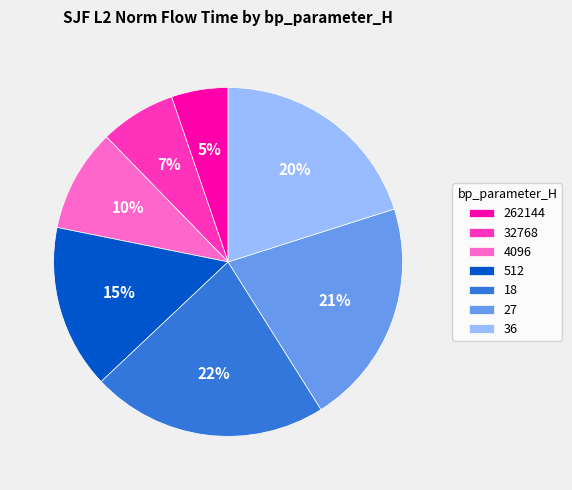

Is it true that 4096 is 10% of the pie?

True